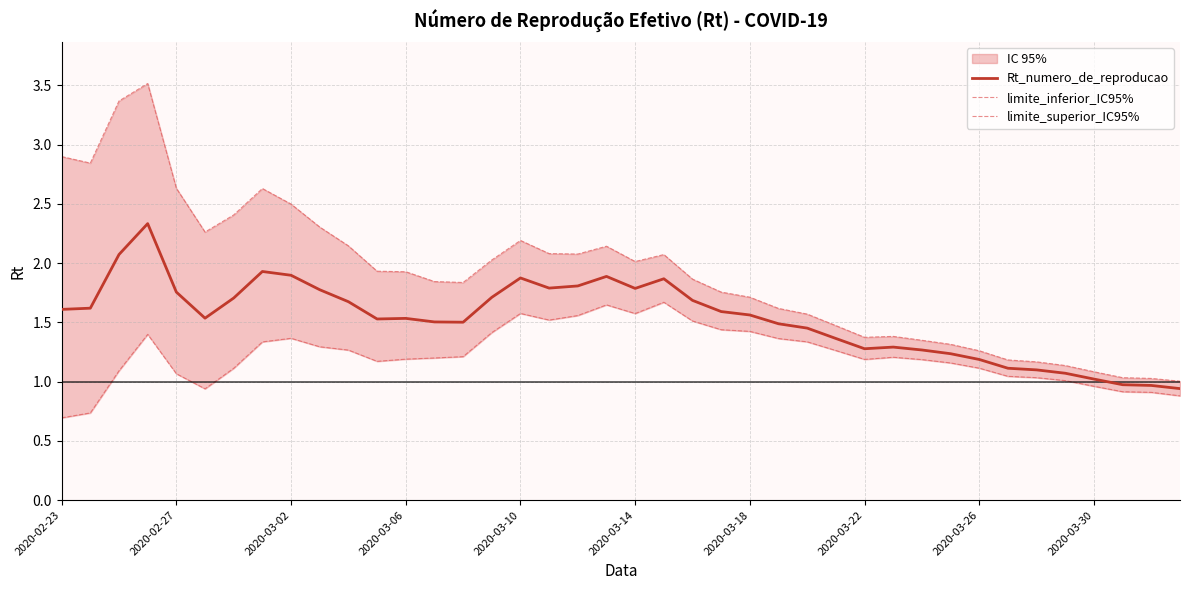

What is the difference between the second highest and second lowest values in the limite_inferior_IC95% series?

0.9